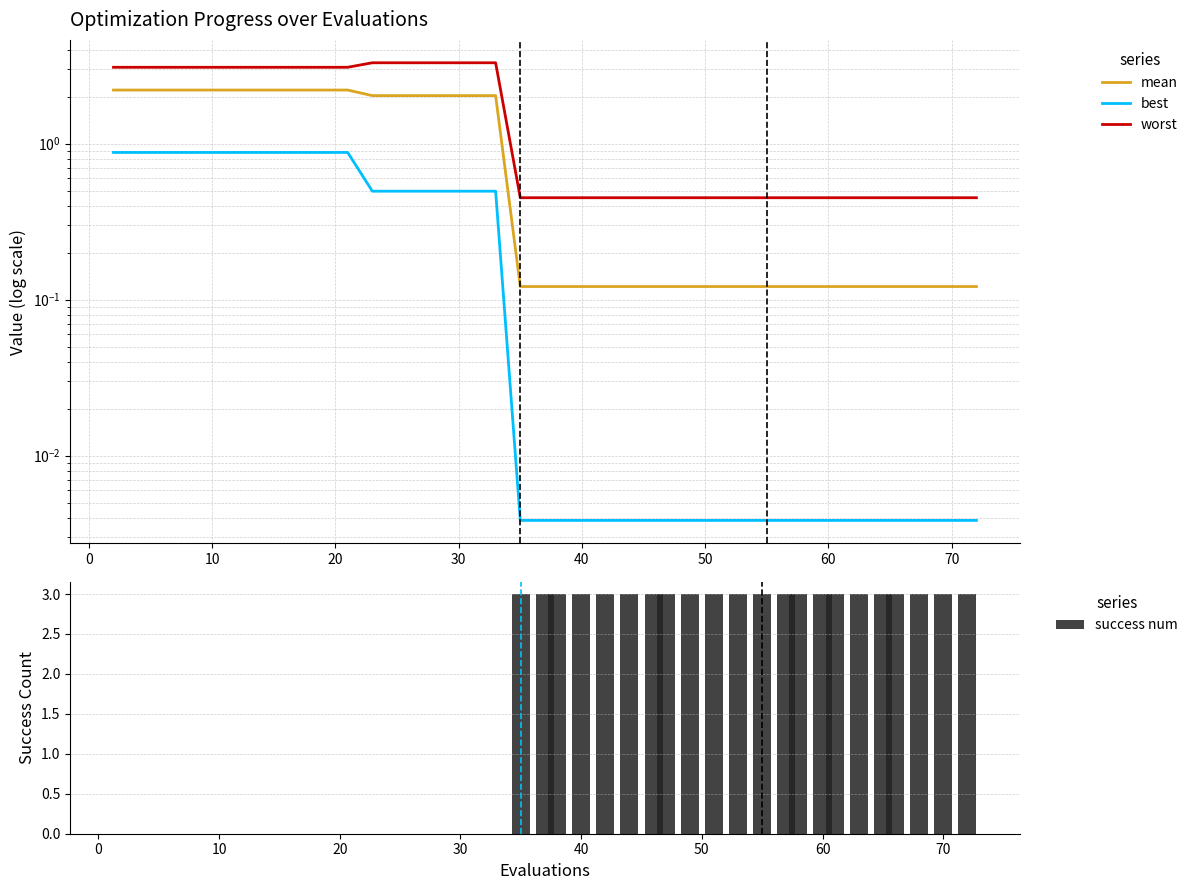

What is the sum of all success num values?

66